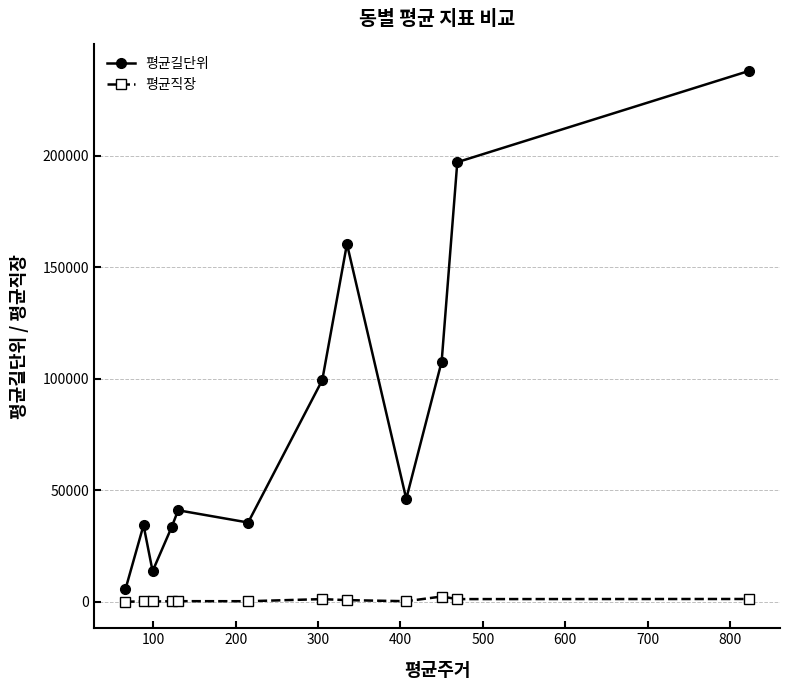

What is the value of the 평균길단위 point at the 2nd from the left?

34311.7